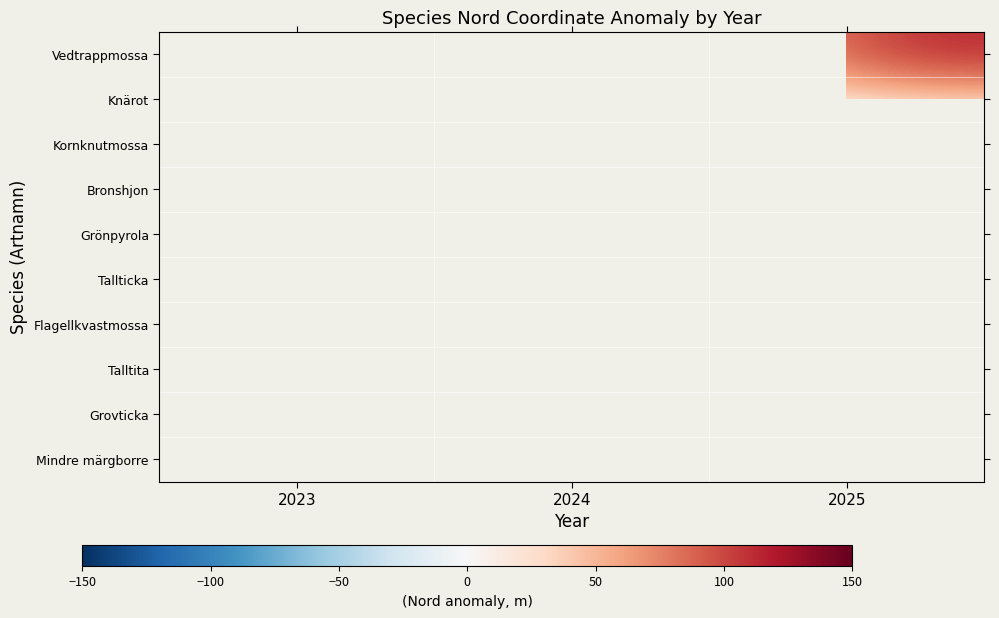

What is the smallest value displayed?

-107.8